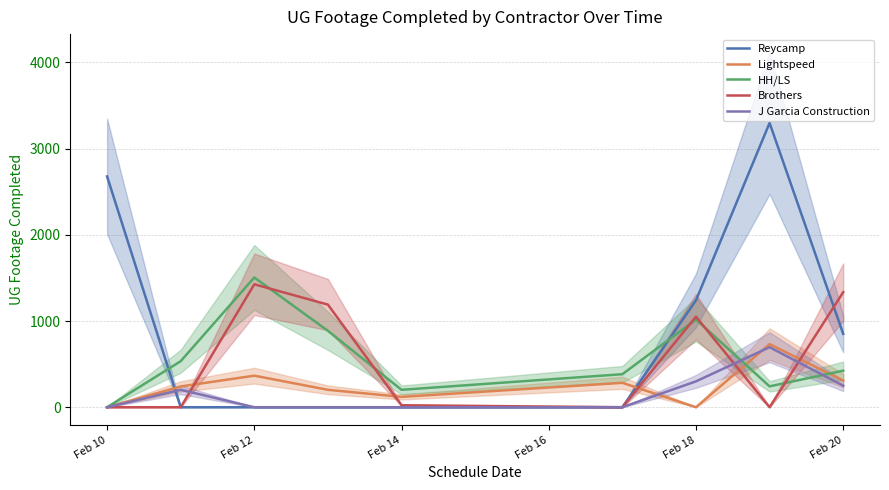

What is the difference between the maximum and minimum values in the HH/LS series?

1505